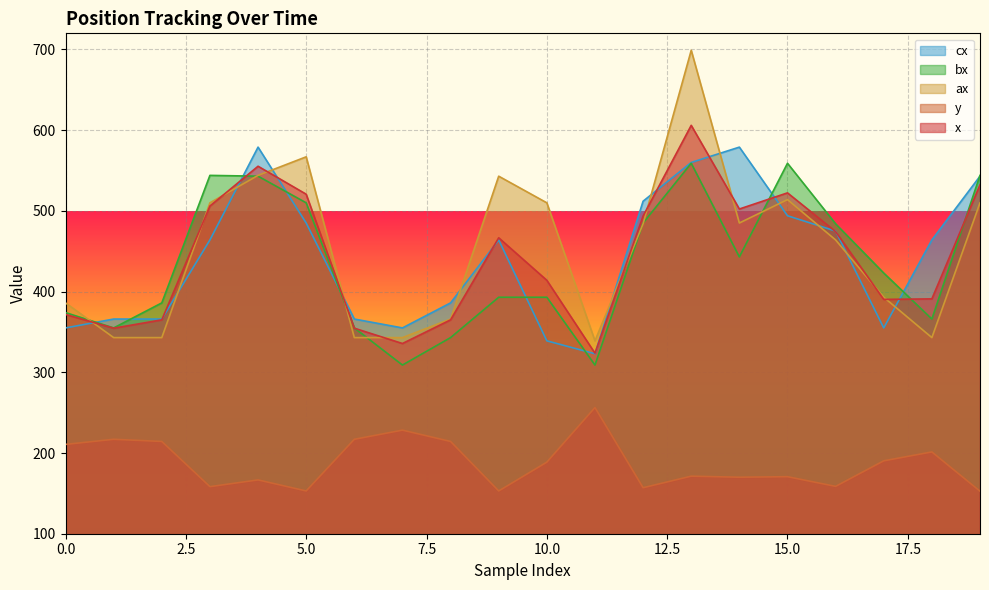

At which category does x reach its first local valley?

1